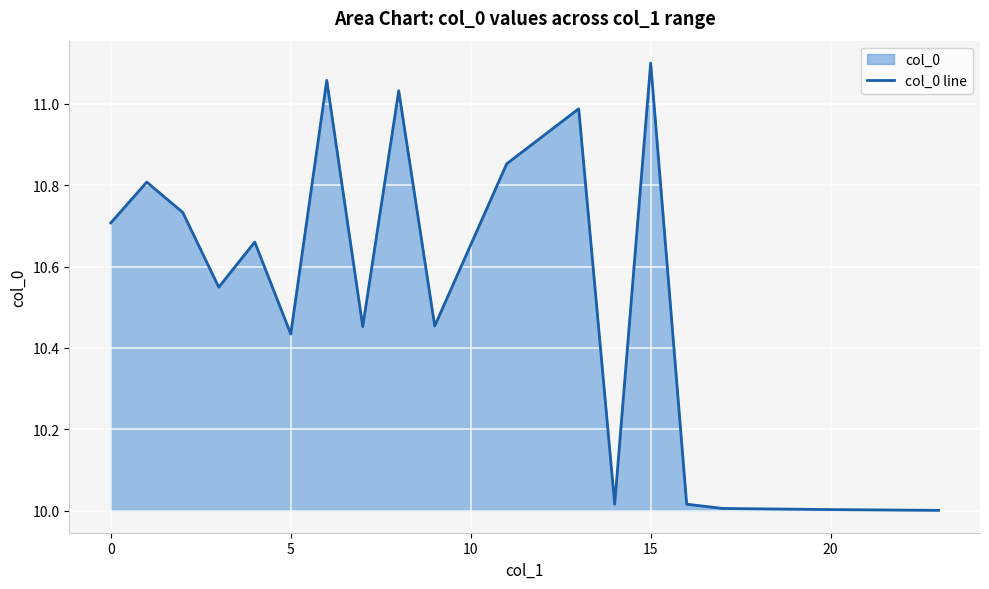

How many points are higher than both their immediate neighbors (excluding endpoints)?

6